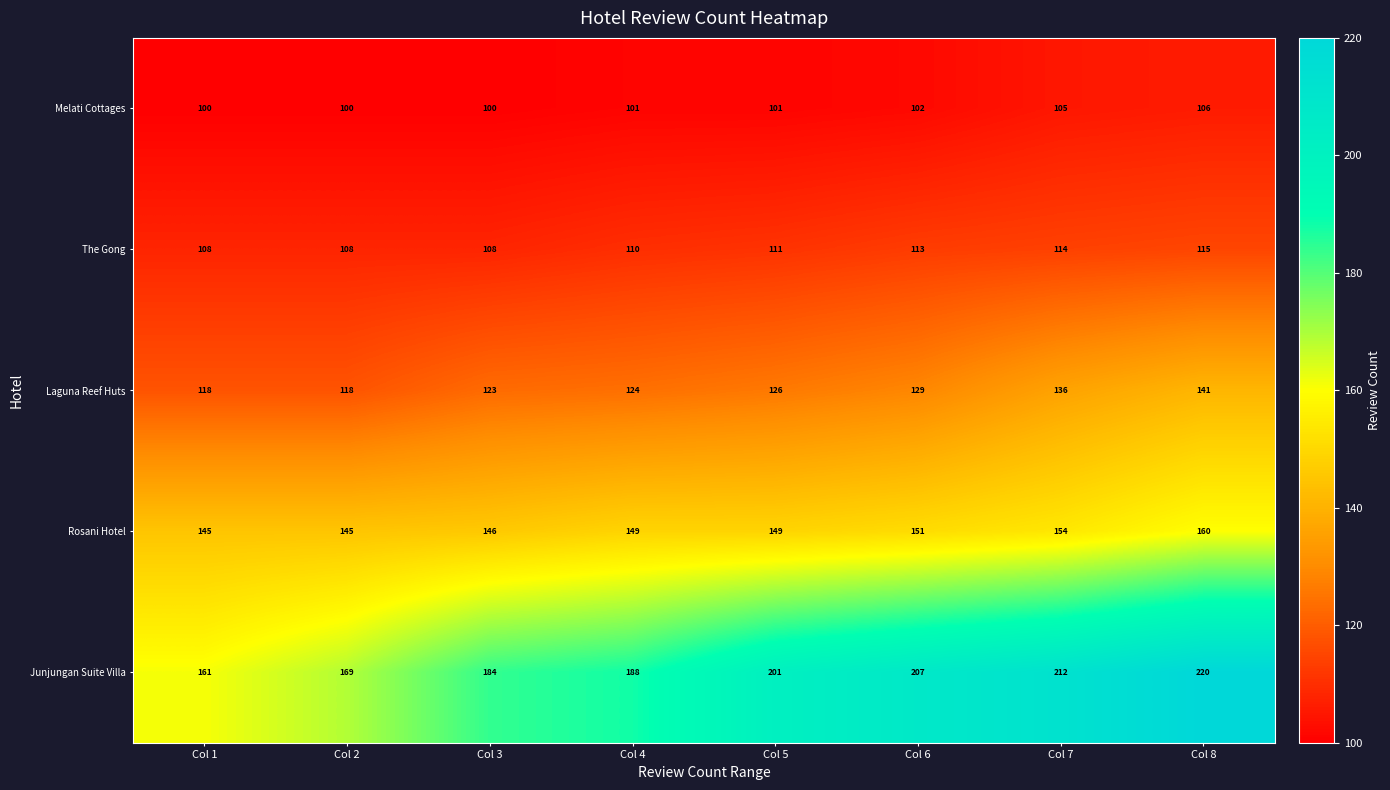

Read the Melati Cottages value at Col 1.

100